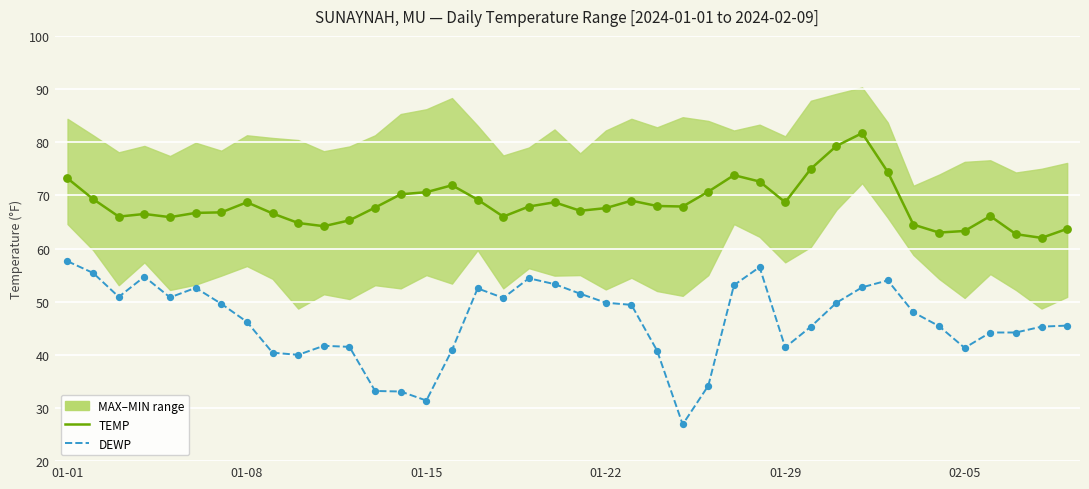

At how many categories does at least one series exceed 72?

7